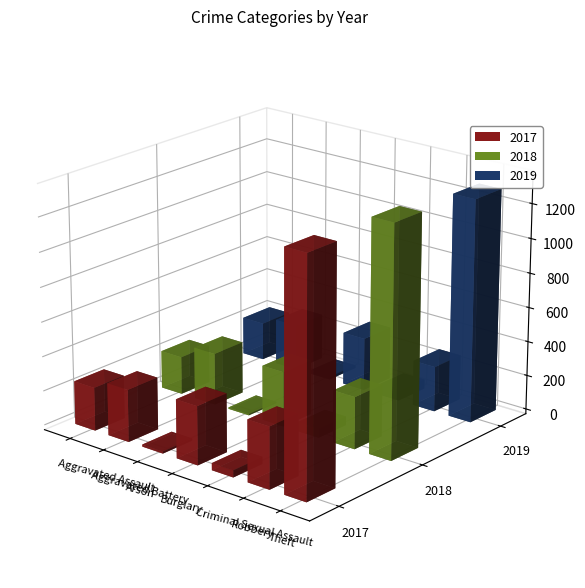

What is the label of the 7th bar from the right?

Aggravated Assault